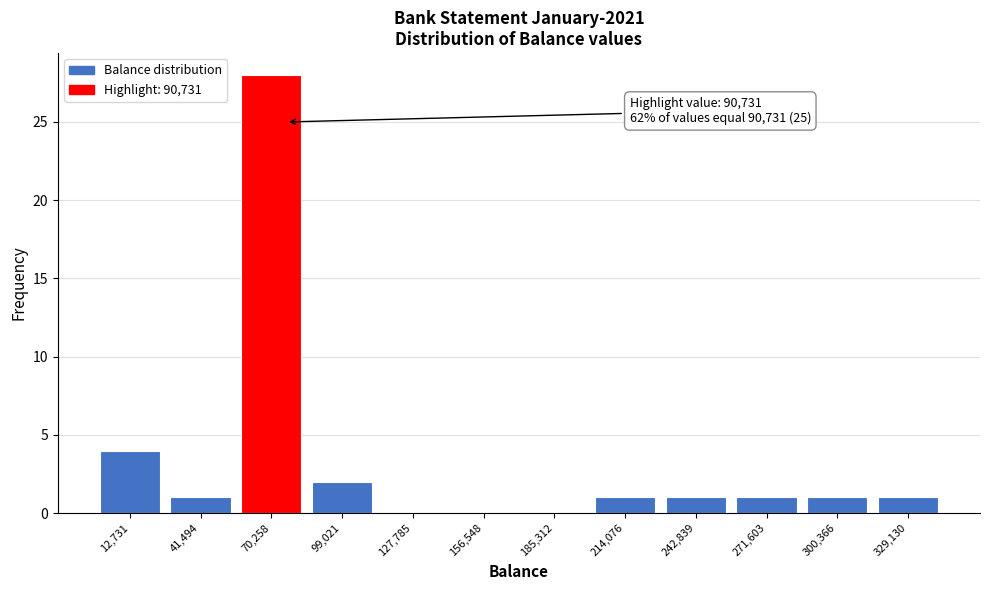

Reading left to right, what are all the values shown in this chart?

12,731=4	41,494=1	70,258=28	99,021=2	127,785=0	156,548=0	185,312=0	214,076=1	242,839=1	271,603=1	300,366=1	329,130=1